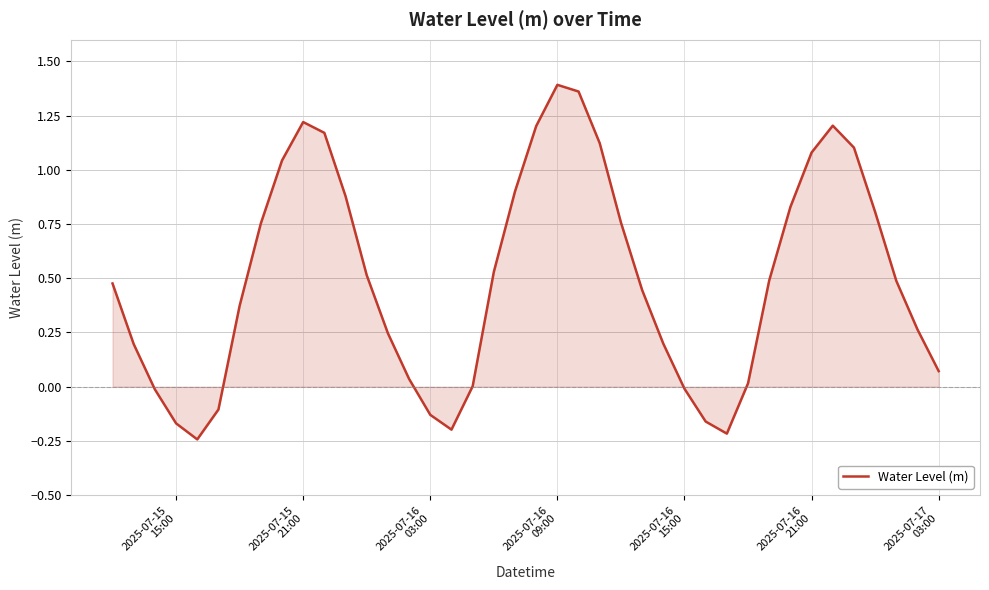

What is the difference between the maximum and minimum values?

1.6